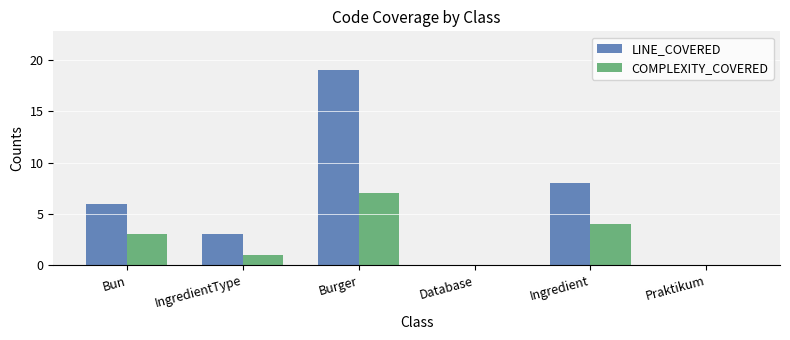

What are all the series names shown in the legend?

LINE_COVERED, COMPLEXITY_COVERED